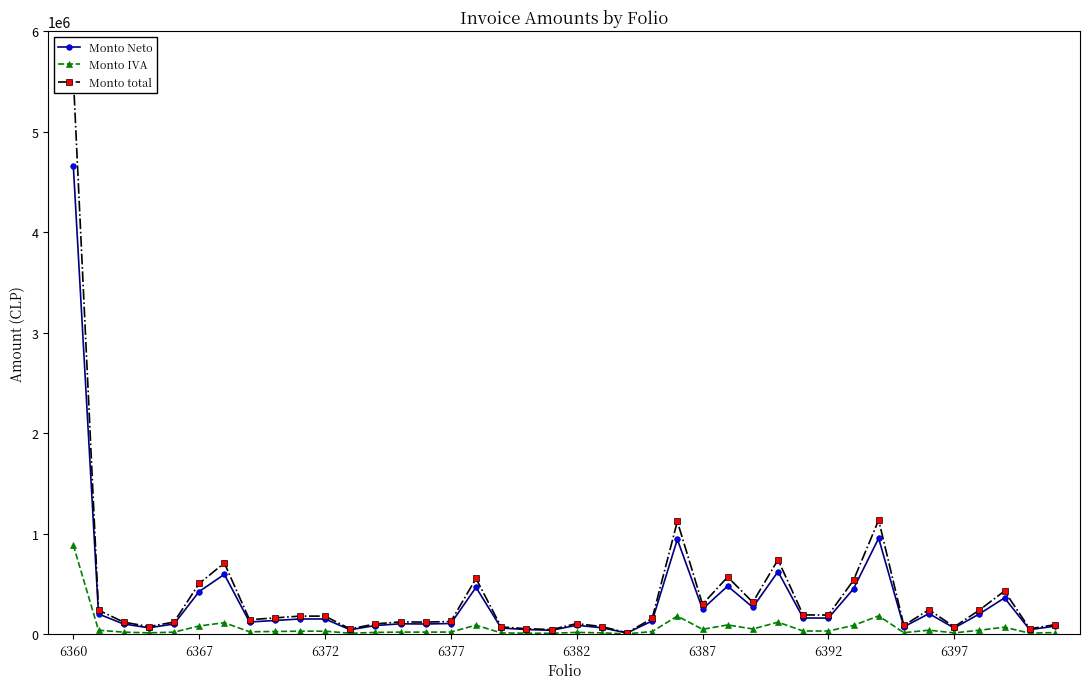

What are all the series names shown in the legend?

Monto Neto, Monto IVA, Monto total